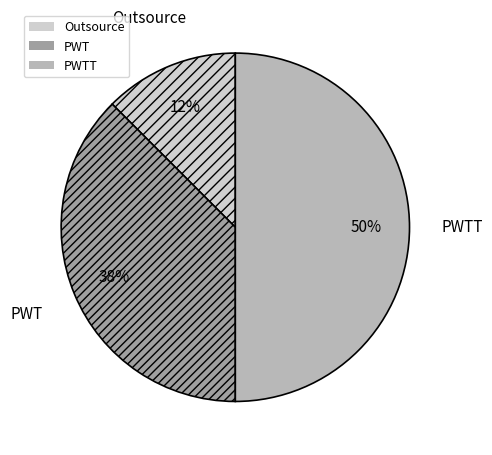

What is the ratio of the value at Outsource to the value at PWT?

0.3